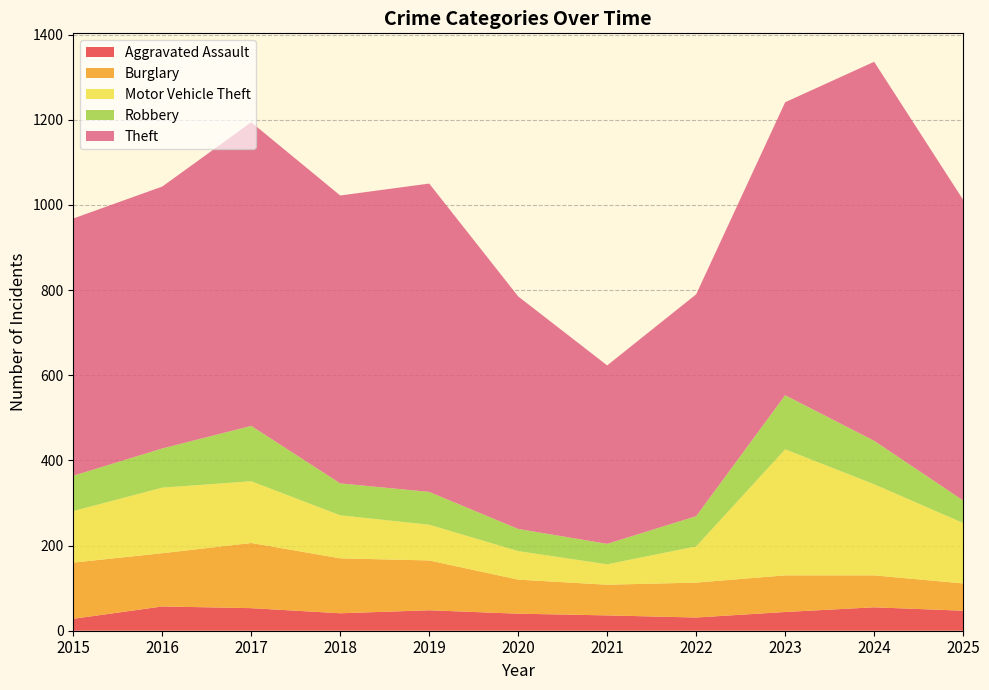

Reading right to left, list all the values displayed in this chart.

Aggravated Assault: 2025=47	2024=55	2023=44	2022=31	2021=36	2020=40	2019=48	2018=41	2017=53	2016=57	2015=28
Burglary: 2025=64	2024=75	2023=86	2022=82	2021=72	2020=80	2019=117	2018=129	2017=153	2016=125	2015=132
Motor Vehicle Theft: 2025=142	2024=214	2023=296	2022=85	2021=48	2020=67	2019=84	2018=101	2017=145	2016=154	2015=121
Robbery: 2025=53	2024=102	2023=127	2022=71	2021=48	2020=52	2019=77	2018=75	2017=130	2016=92	2015=83
Theft: 2025=706	2024=890	2023=688	2022=521	2021=419	2020=546	2019=724	2018=676	2017=713	2016=615	2015=604